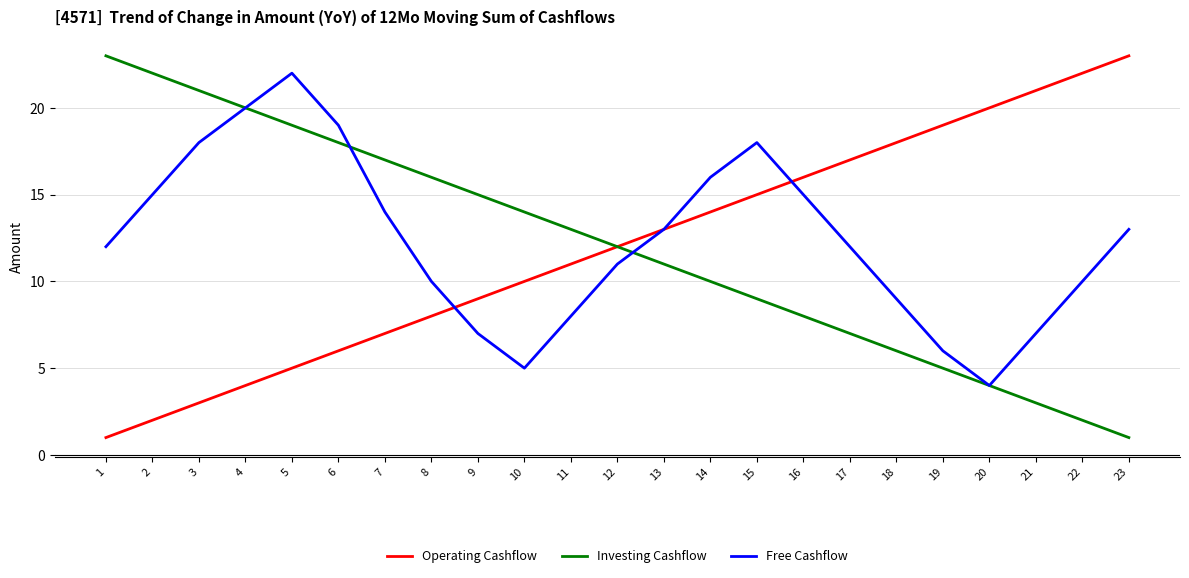

Where is Investing Cashflow nearest to the value 12?

12